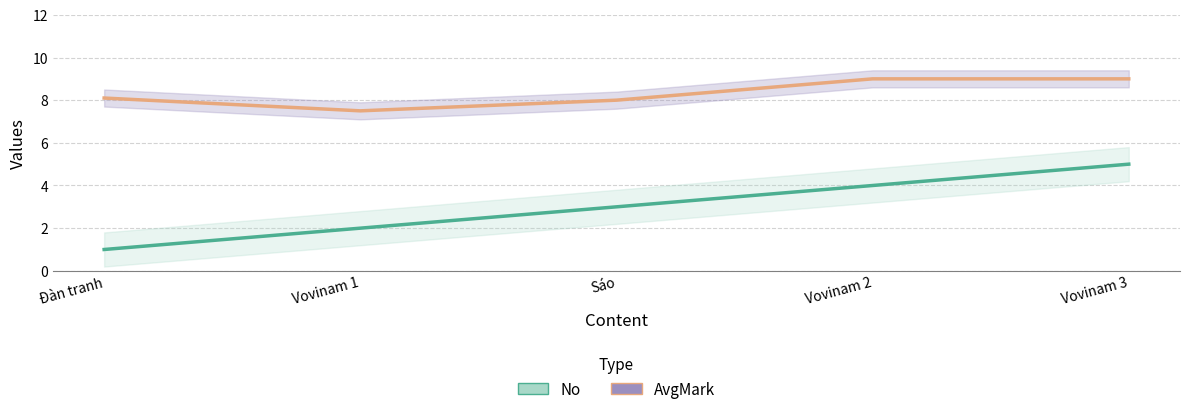

What is the smallest value displayed?

1.0